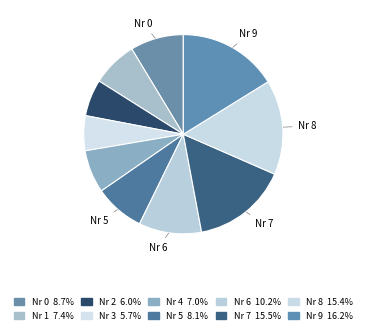

To the nearest percent, what is the difference between the largest and smallest slice percentages?

11%